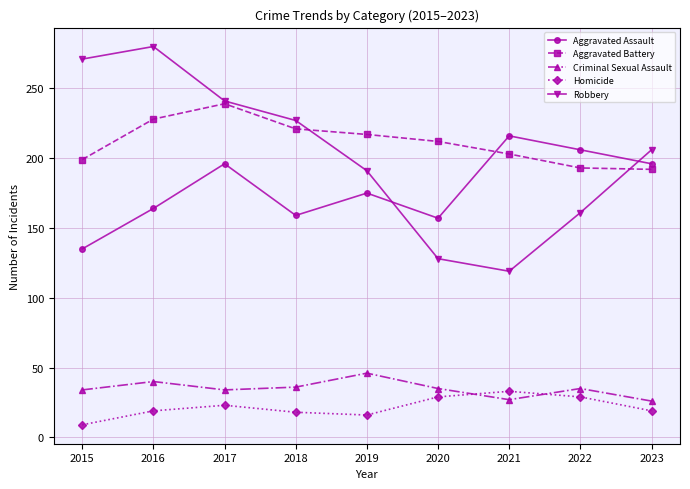

At which category does Aggravated Assault reach its first local peak?

2017